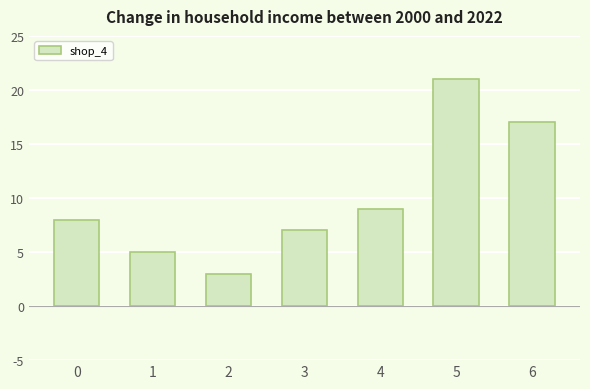

At which label is the value closest to 12?

4